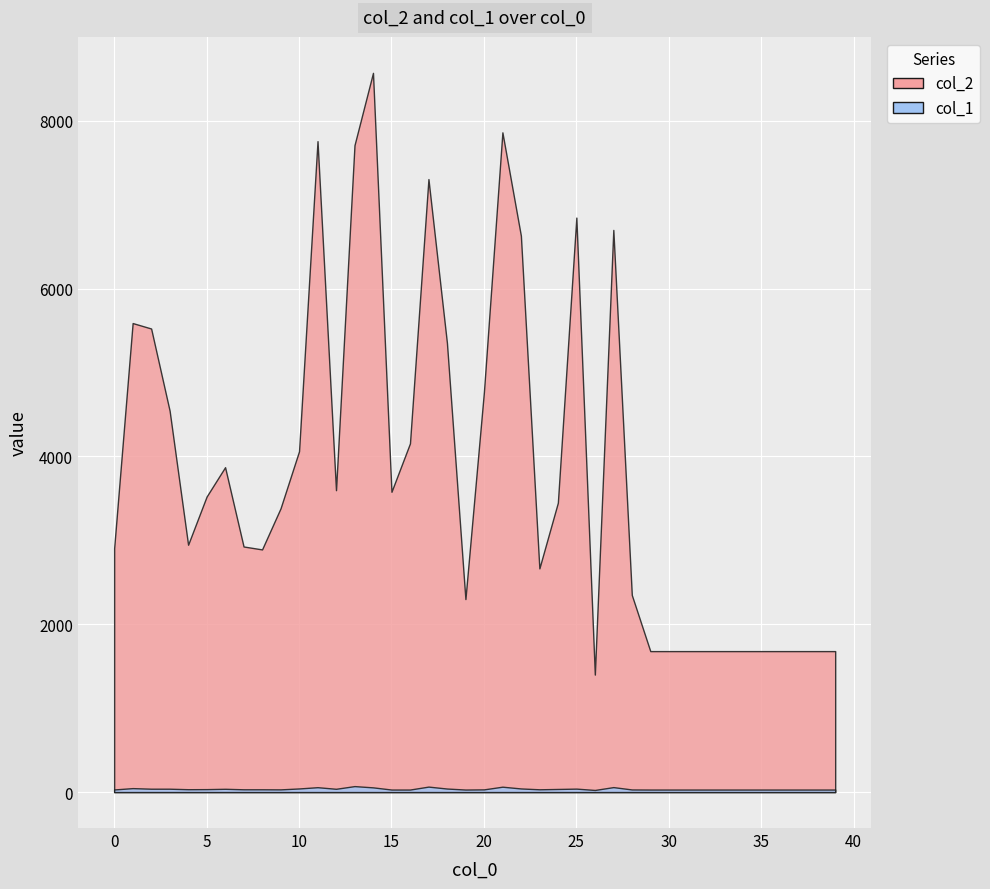

True or false: col_2 and col_1 cross at least once.

False